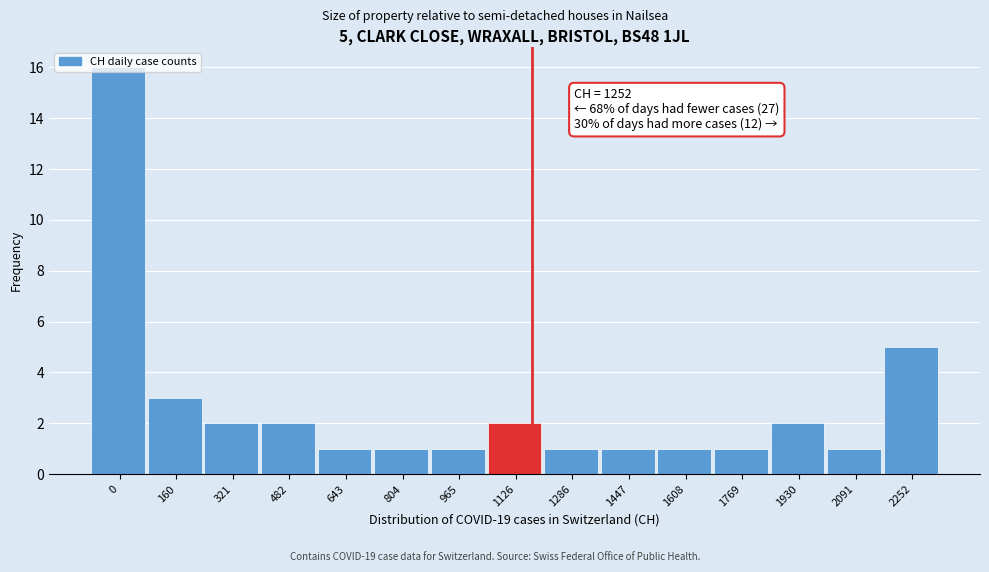

What is the difference between the values at 0 and 965?

15